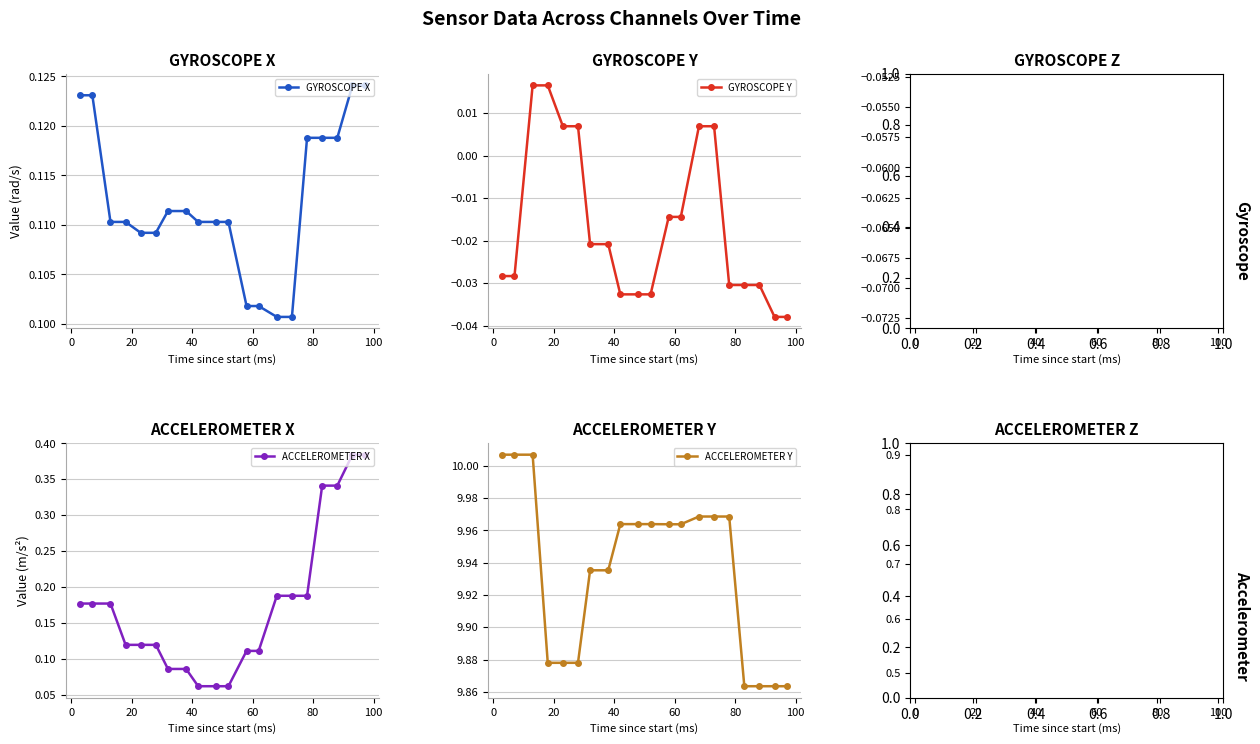

How many GYROSCOPE Y values are between 0 and 1?

6